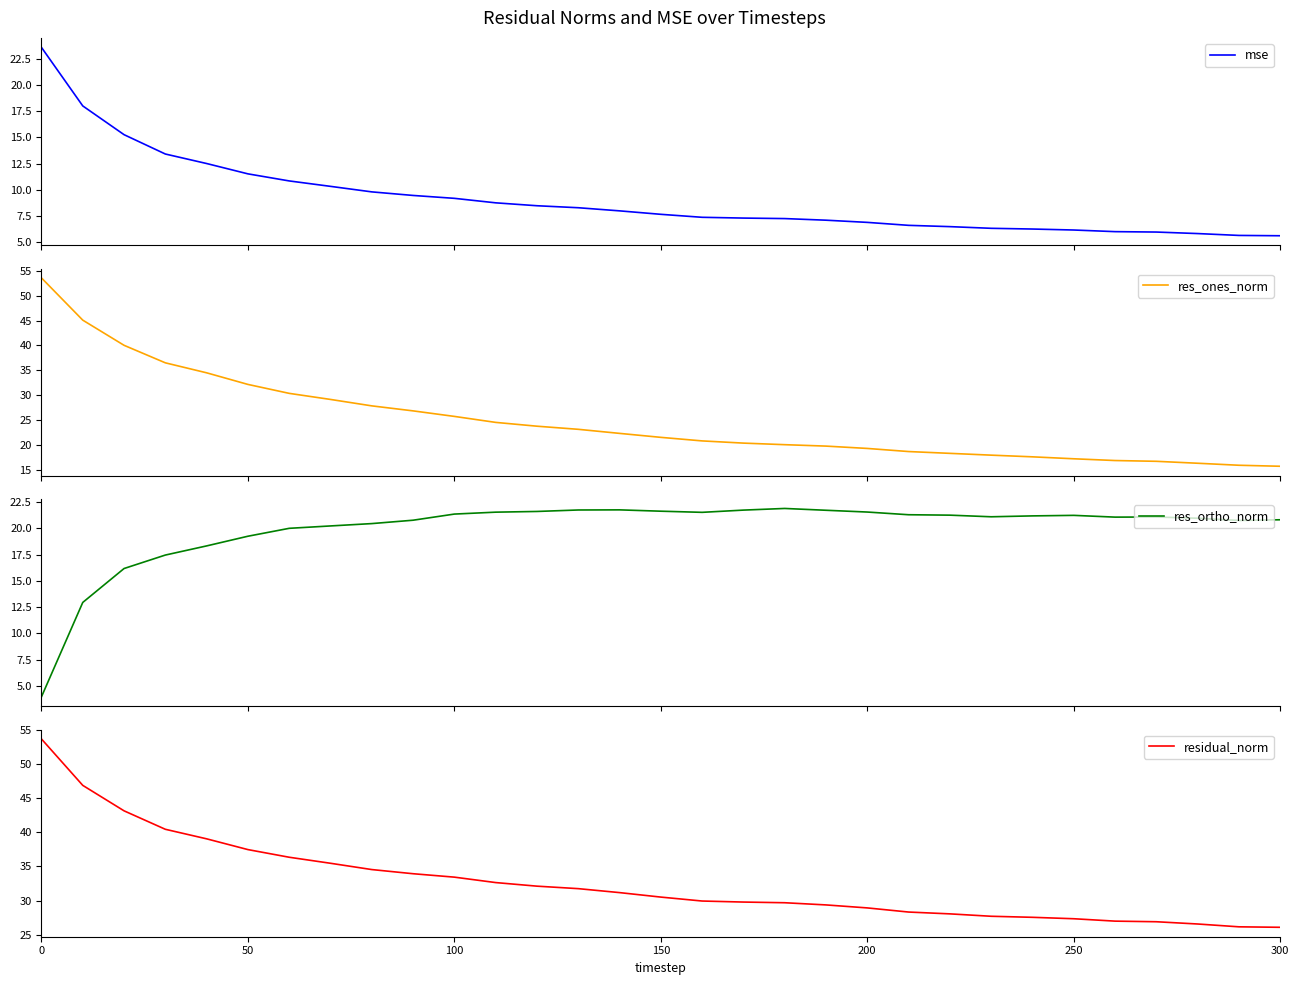

Which series has the widest spread of values?

res_ones_norm